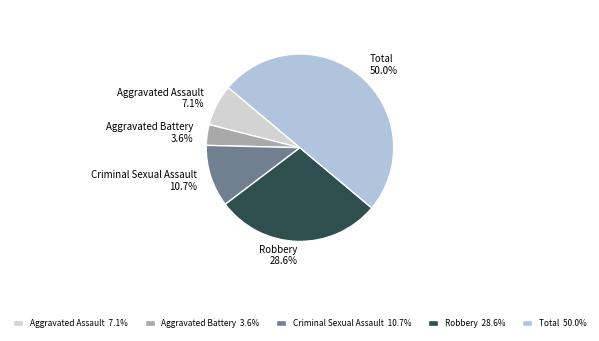

Which has a higher value, Aggravated Assault or Total?

Total